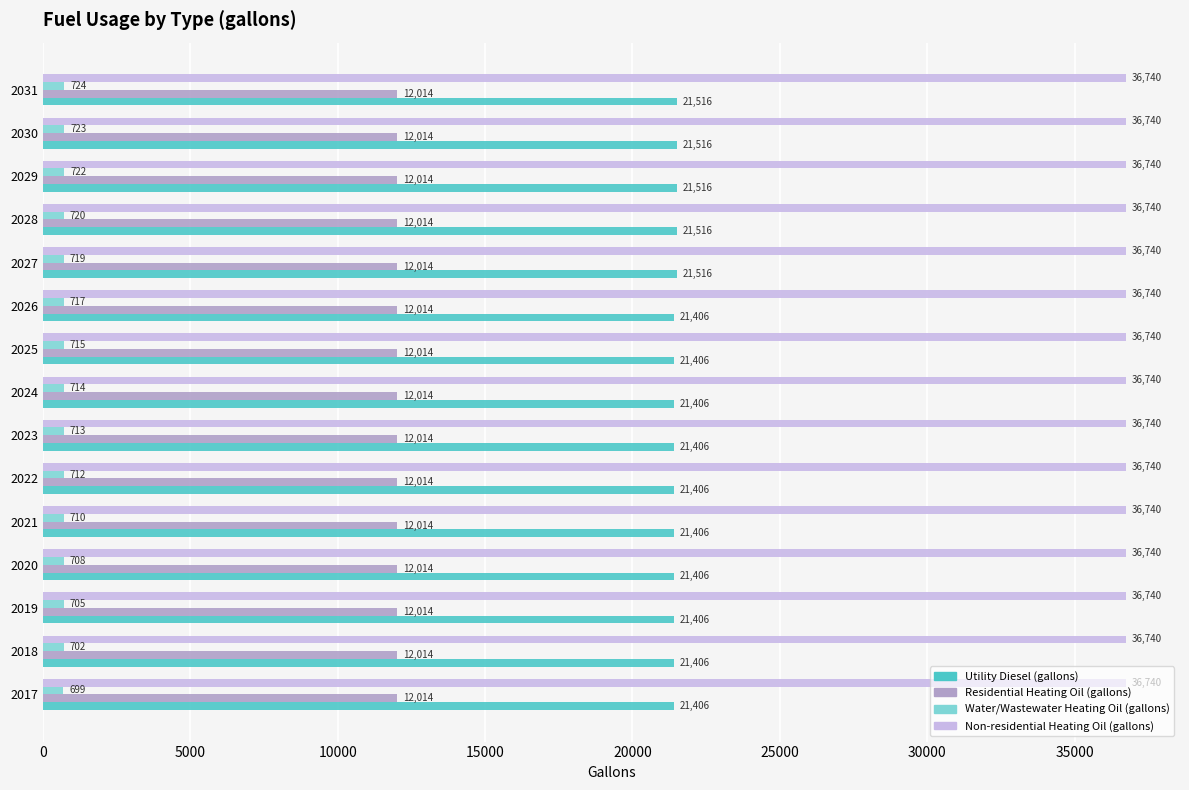

What is the minimum value shown in the chart?

698.9